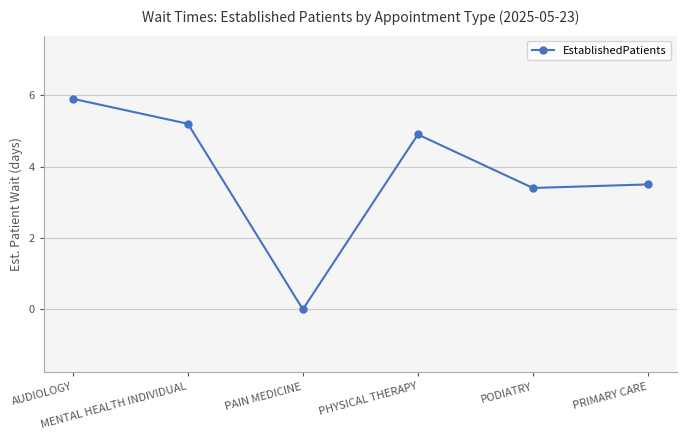

Read the value at PODIATRY.

3.4